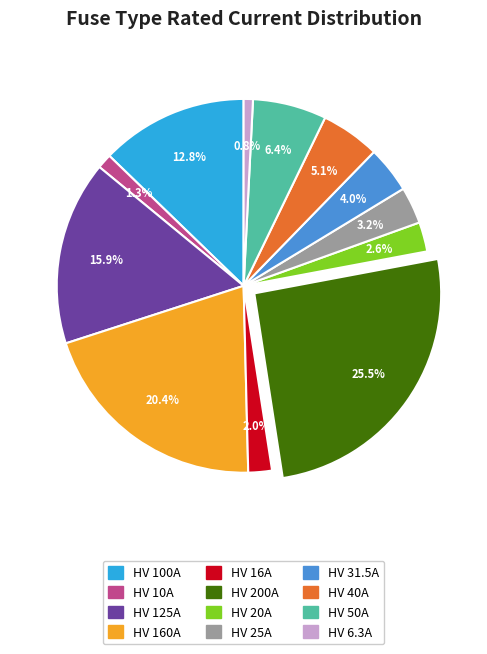

How many slices are in this pie chart?

12